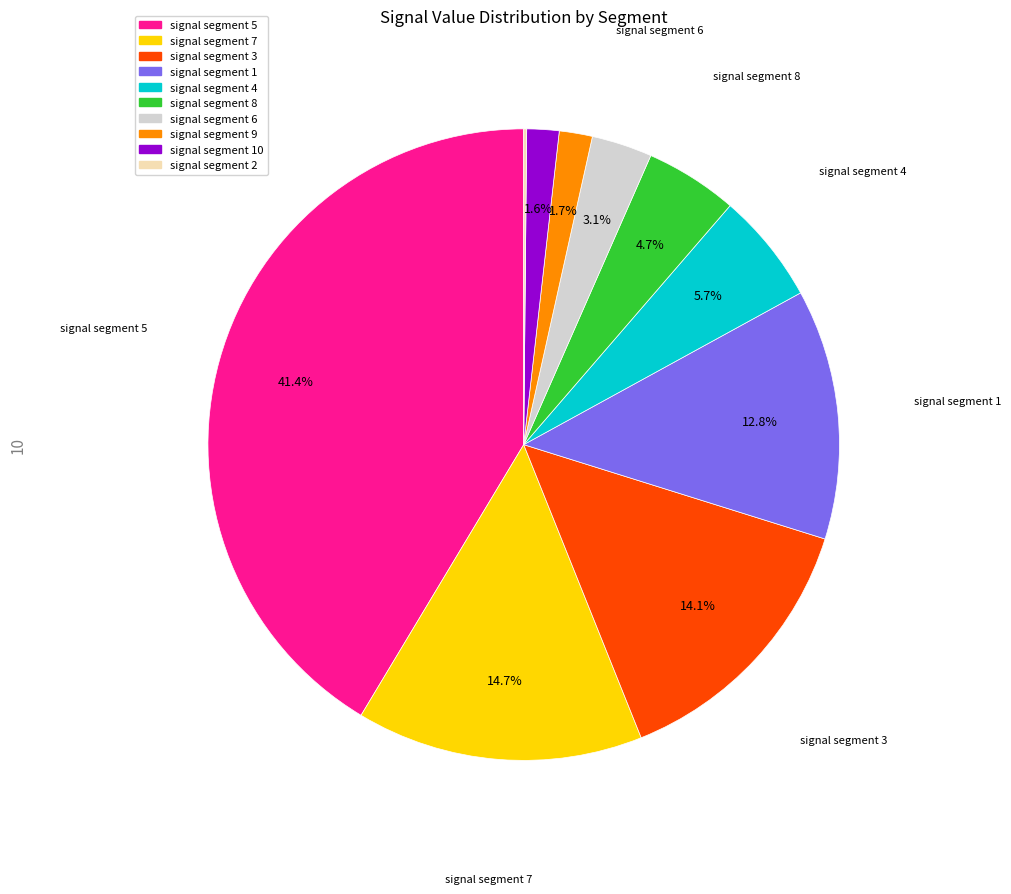

Does any single category account for the majority?

No